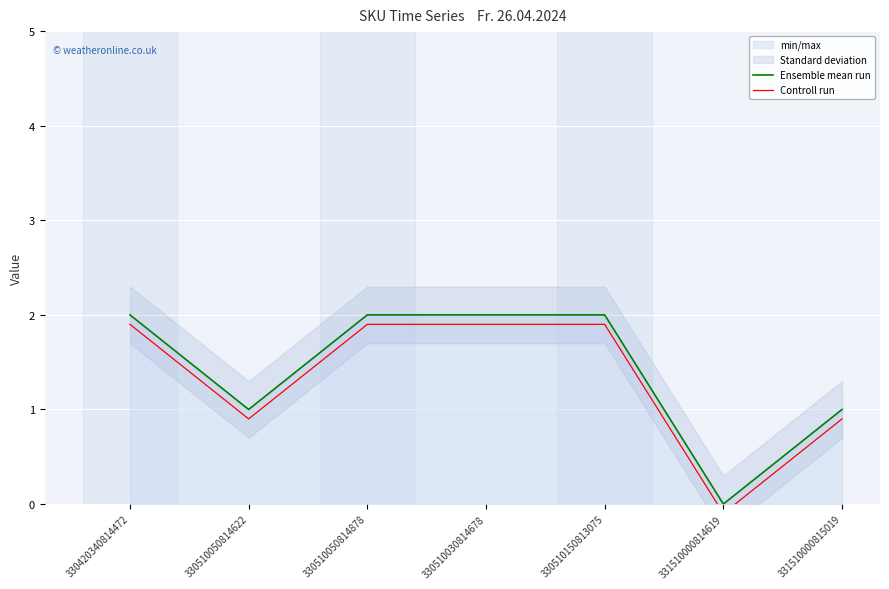

At which label does Ensemble mean run reach its minimum?

331510000814619